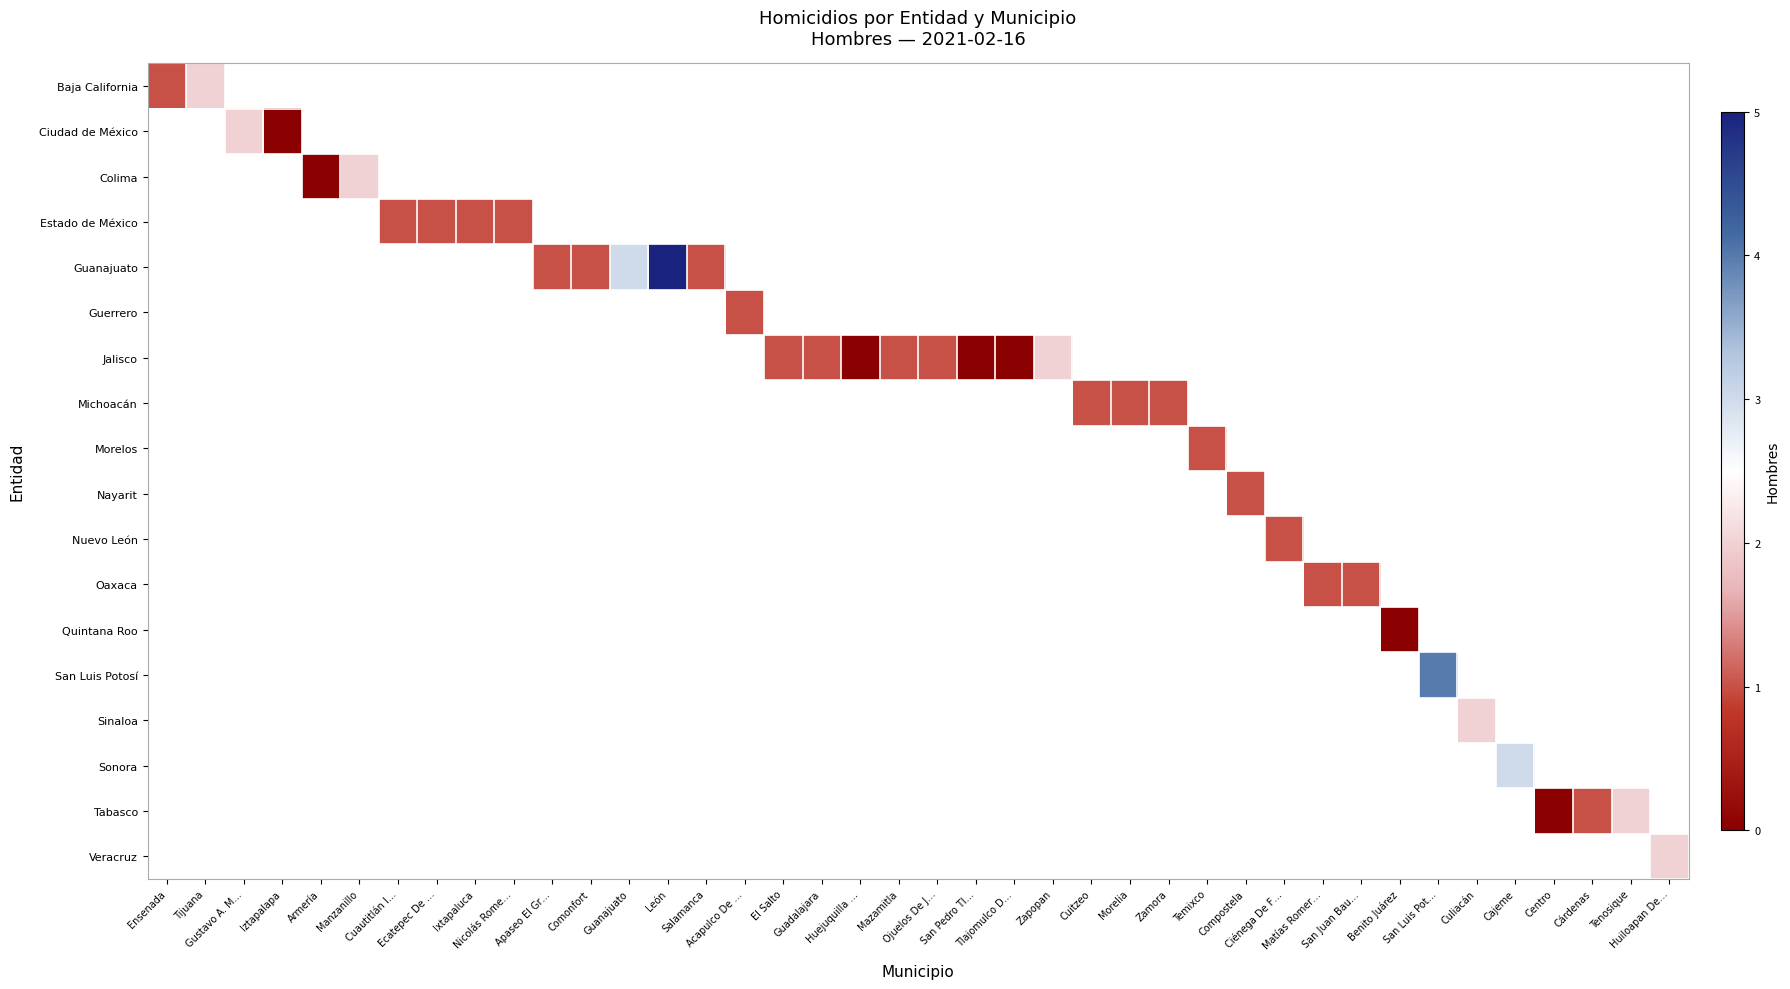

How many values in Sinaloa are above zero?

1